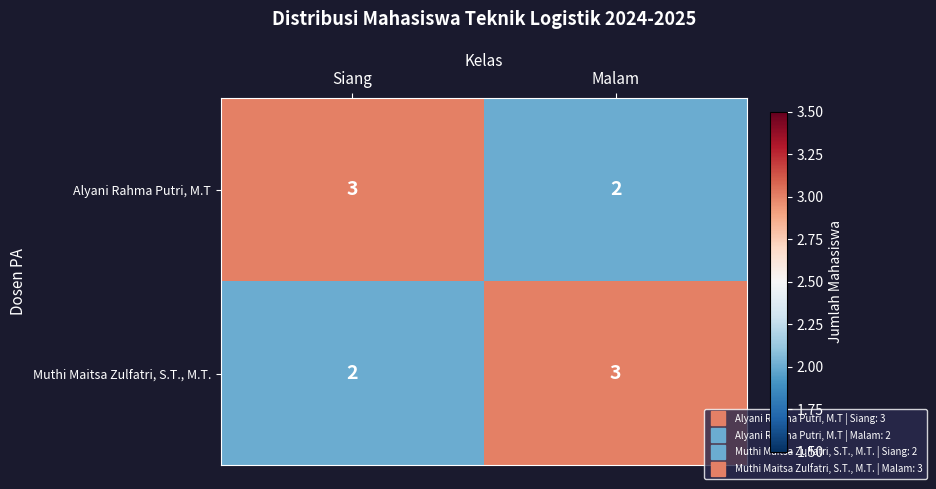

What is the total value across all series at Siang?

5